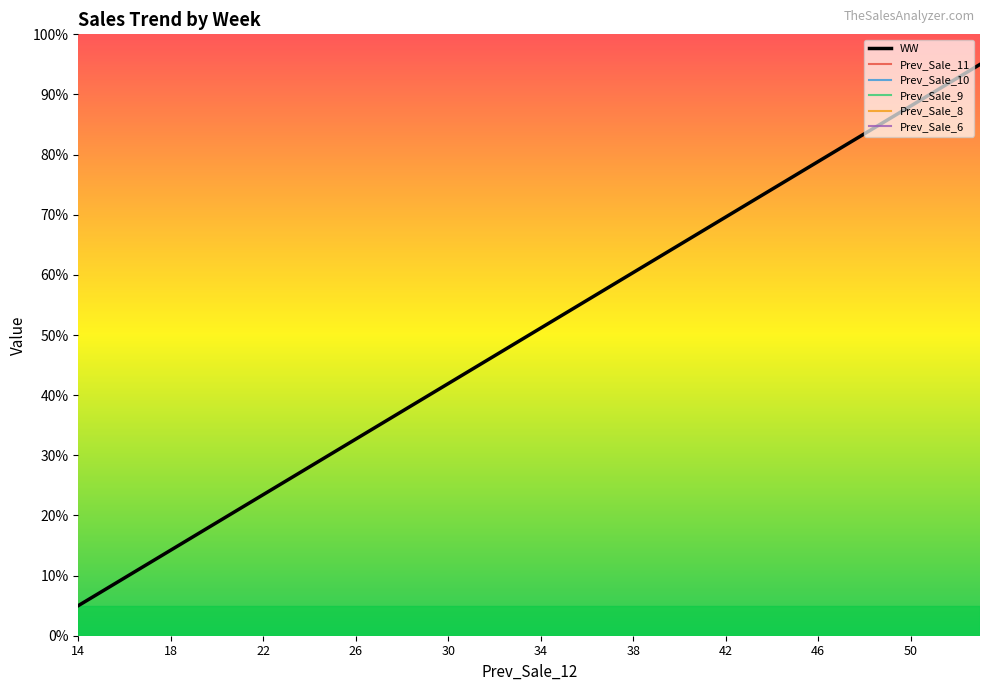

True or false: WW and Prev_Sale_6 intersect in this chart.

False